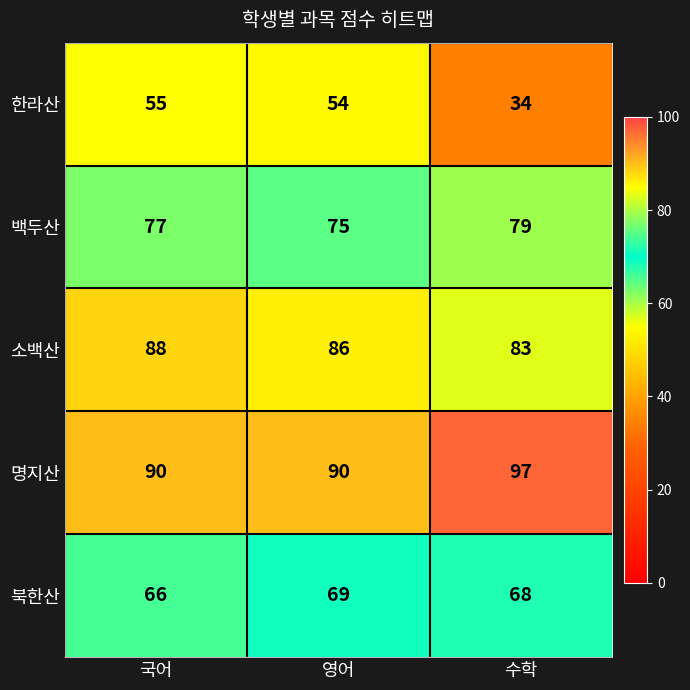

Which series changed the most between 국어 and 수학?

한라산